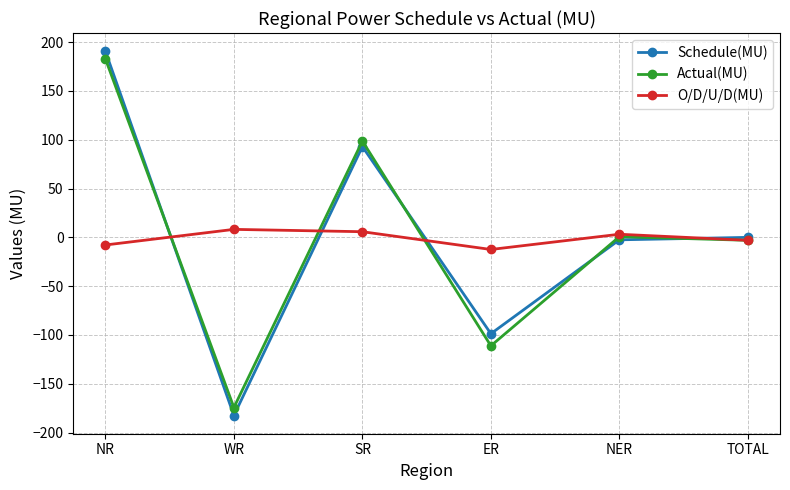

Is it true that Schedule(MU) equals -138.1 at ER?

False